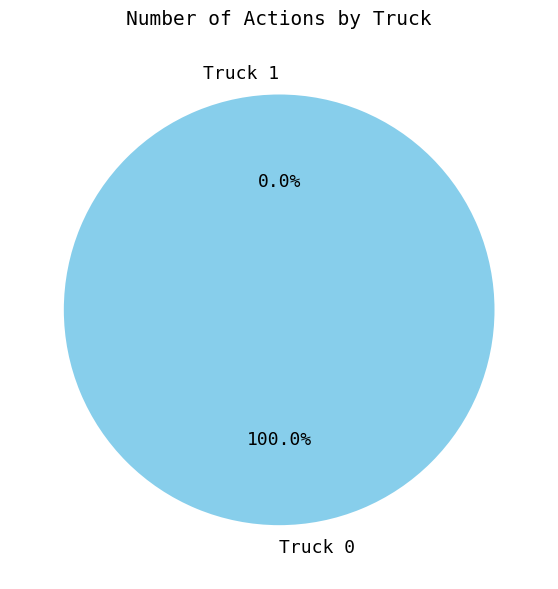

True or false: Truck 0 accounts for 99% of the total.

False